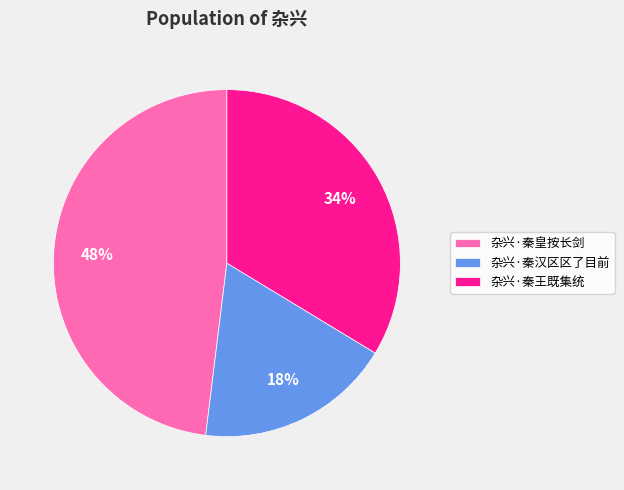

How many segments does this pie chart have?

3